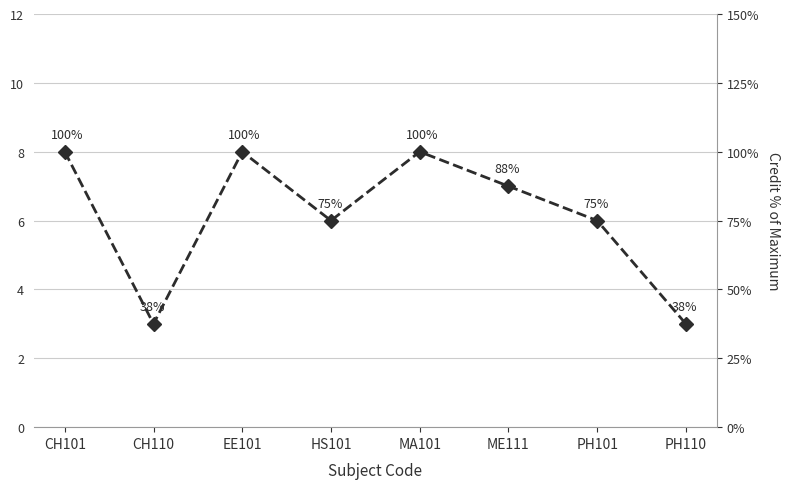

How many points are higher than both their immediate neighbors (excluding endpoints)?

2